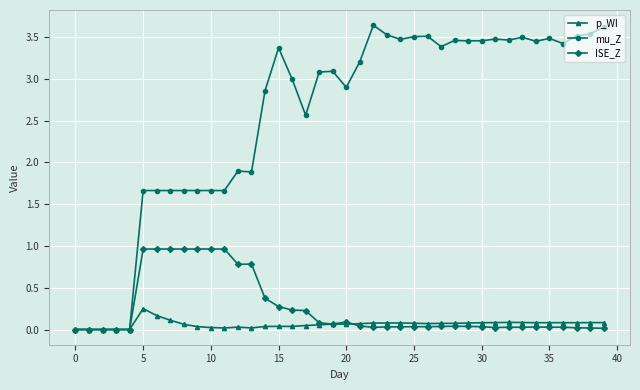

List the series in order of their peak value, highest first.

mu_Z, ISE_Z, p_WI